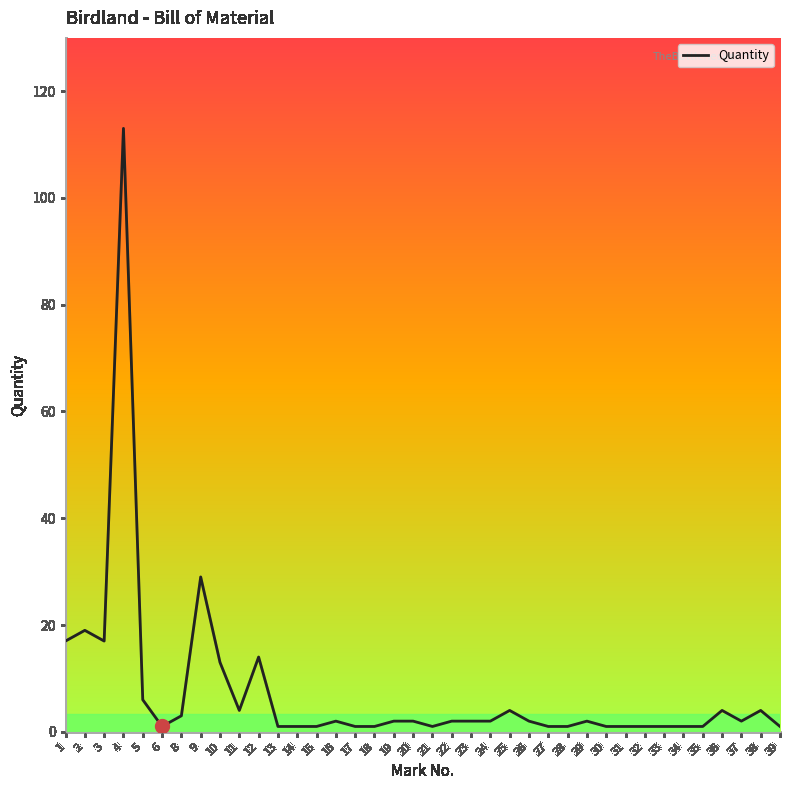

What is the sum of all values?

281